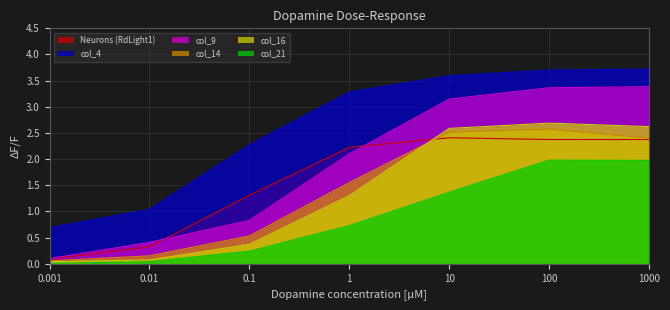

Rank the categories by col_21 value from lowest to highest.

0.001, 0.01, 0.1, 1, 10, 1000, 100